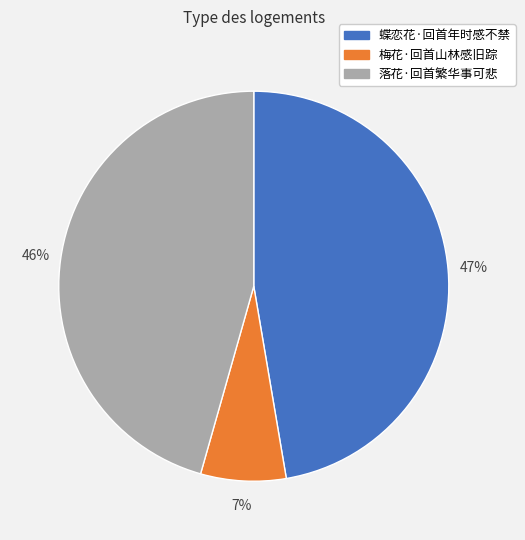

Does 梅花·回首山林感旧踪 represent more than half of the total?

No